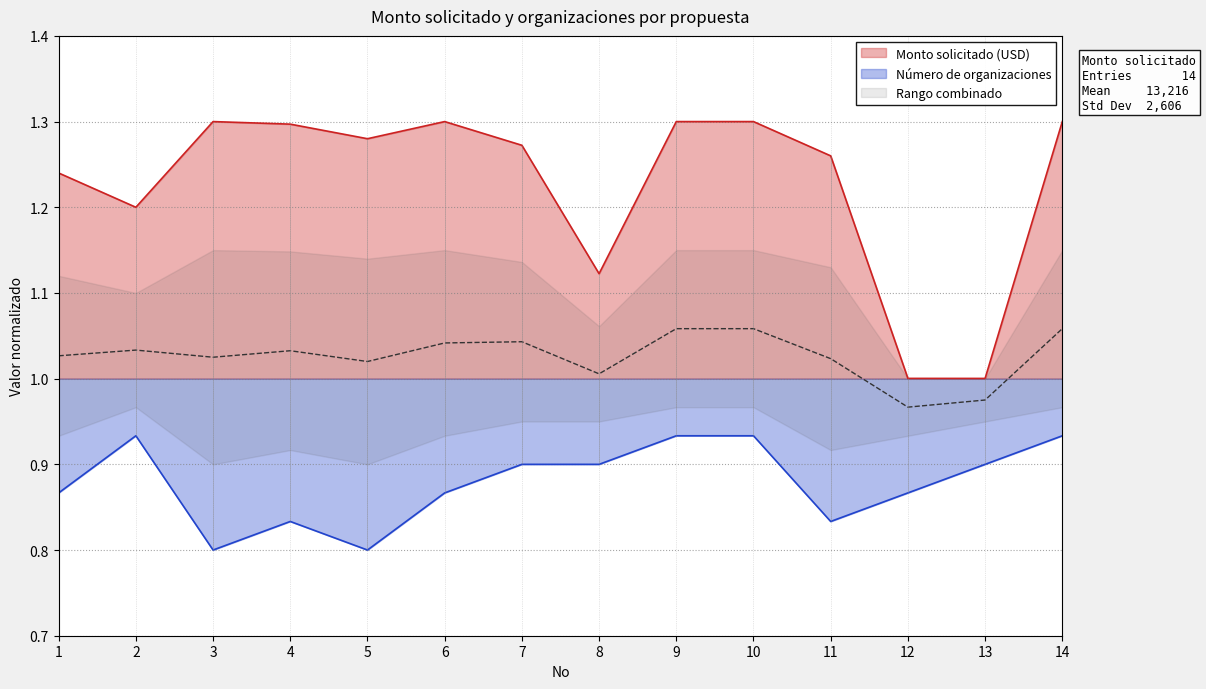

List the series in order of their peak value, highest first.

Monto solicitado (USD), Número de organizaciones